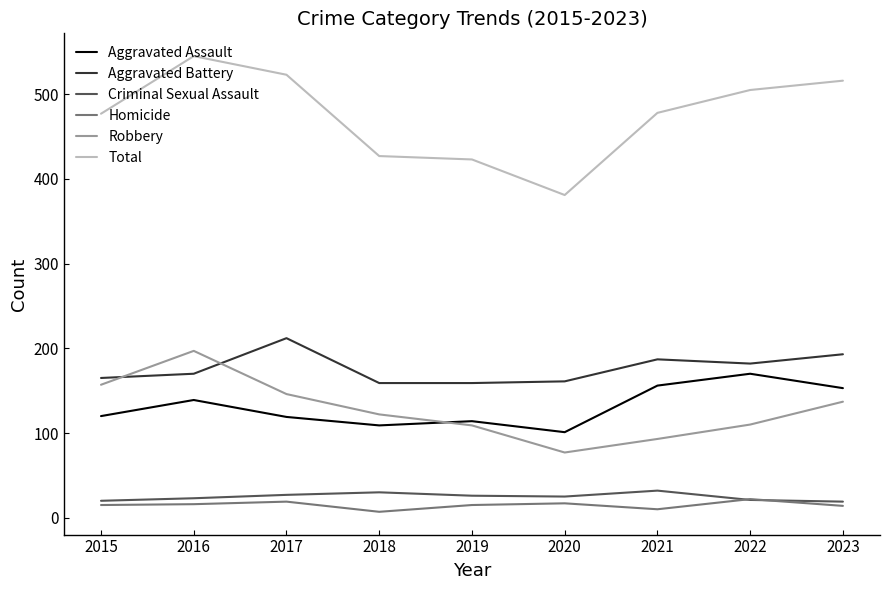

What is the difference between the highest and lowest values at 2015?

462